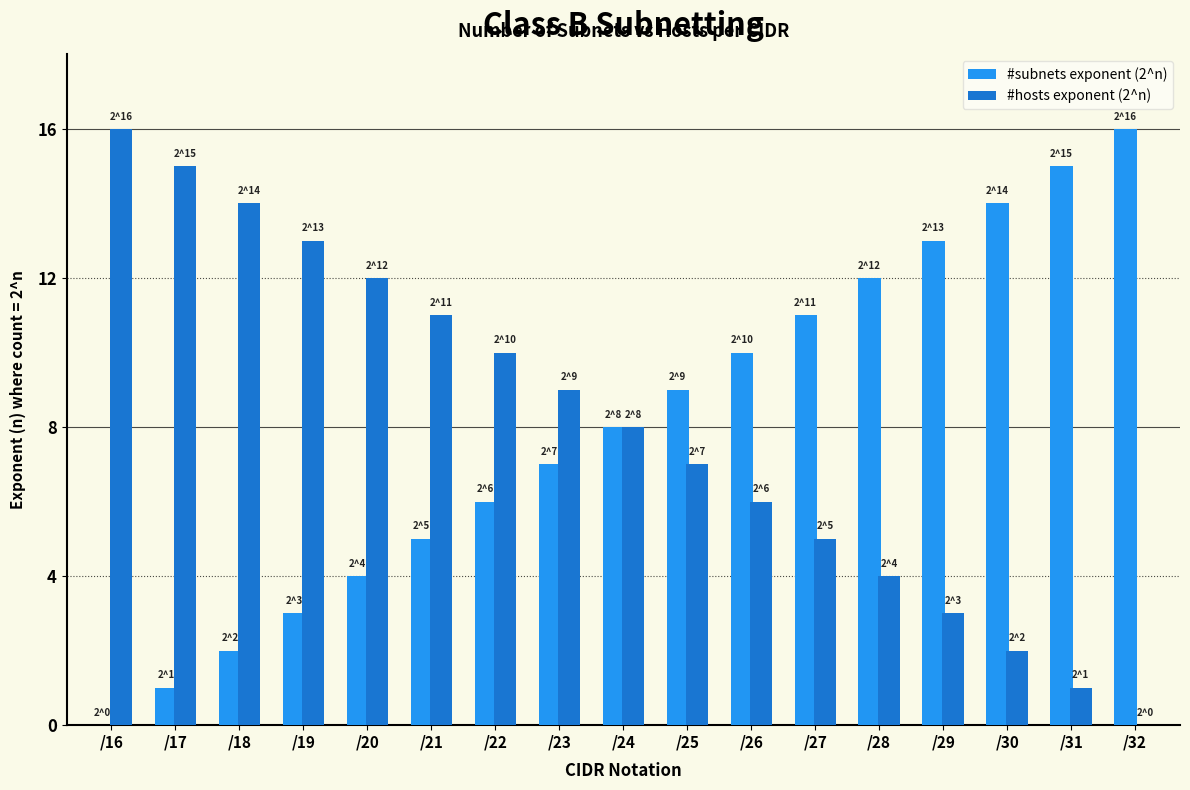

True or false: #subnets exponent (2^n) has a value of 1 at /18.

False